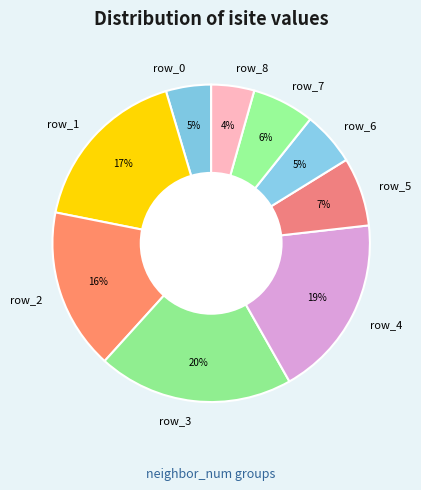

Between row_6 and row_3, which is larger?

row_3